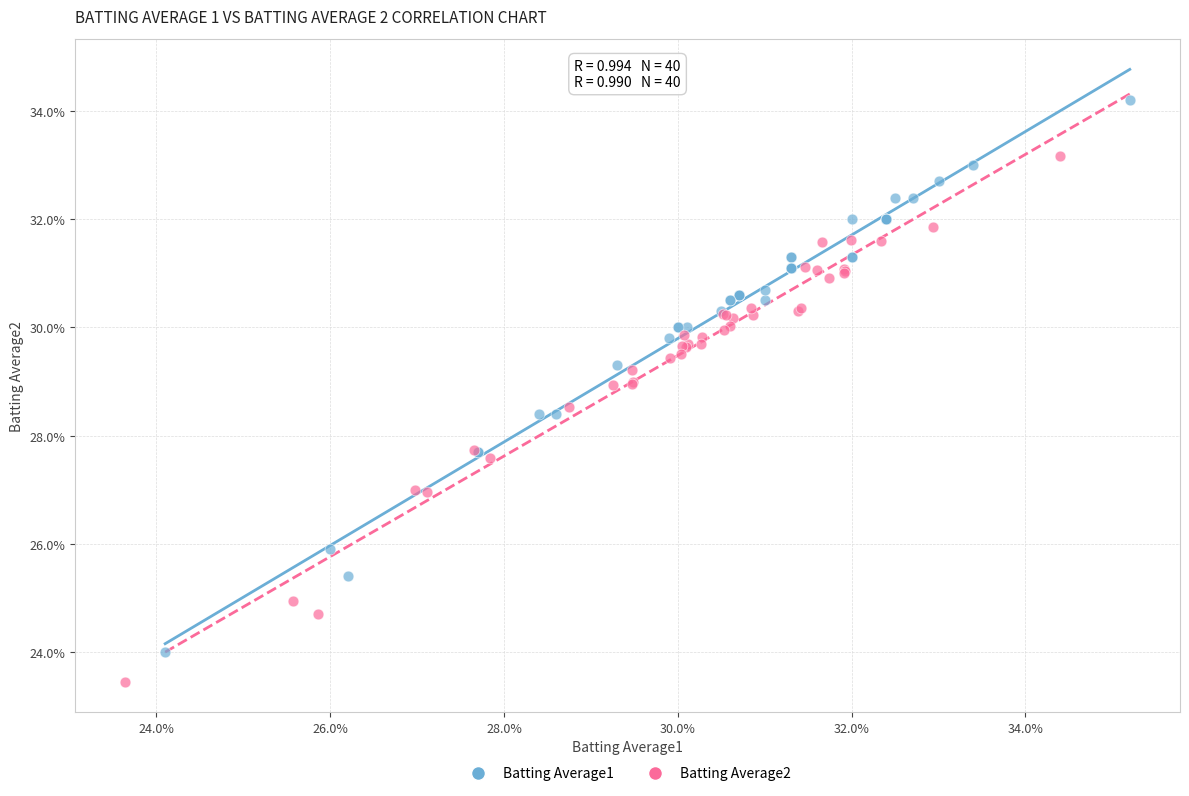

What are all the series names shown in the legend?

Batting Average1, Batting Average2